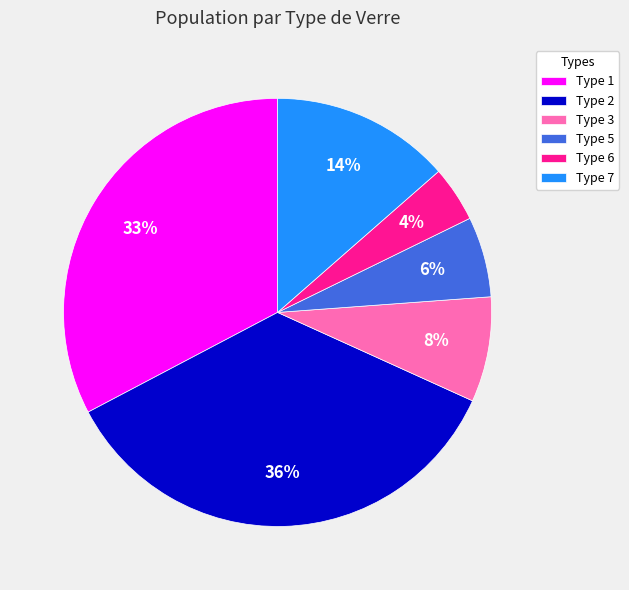

Is there any slice that represents more than half of the pie?

No